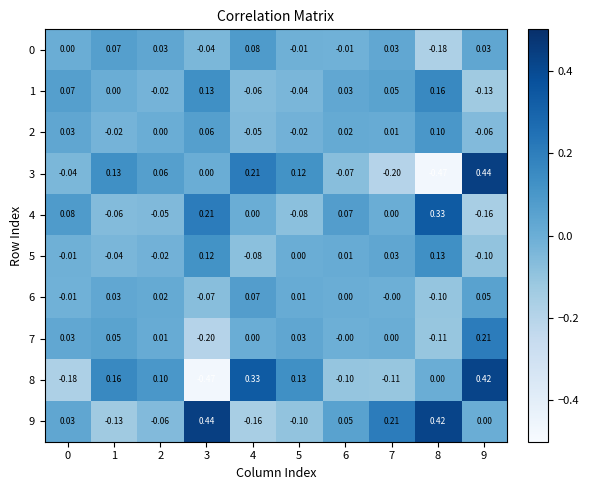

Between 9 and 5, which is larger?

9